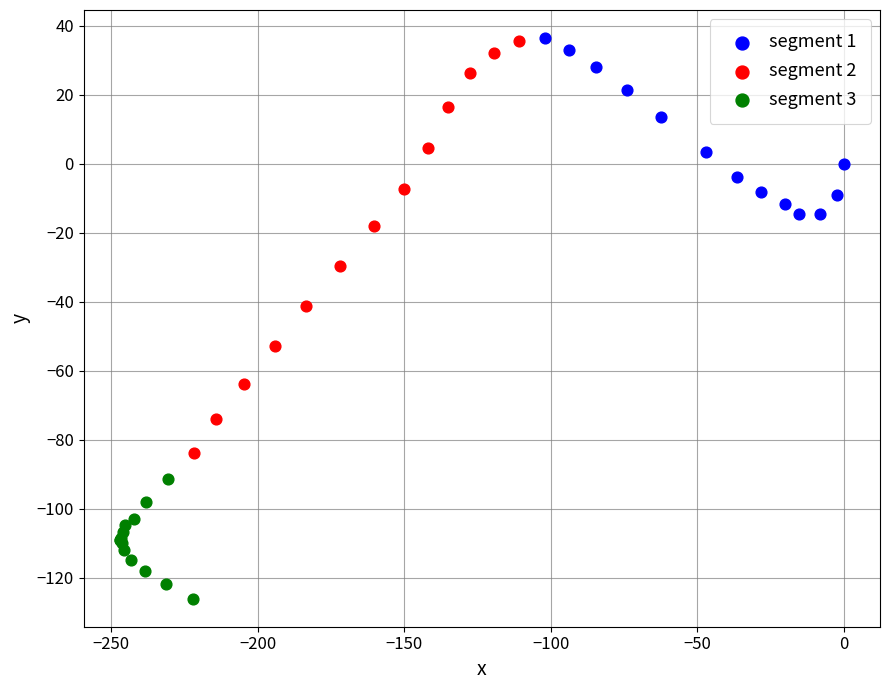

Which series contains the lowest Y value?

segment 3